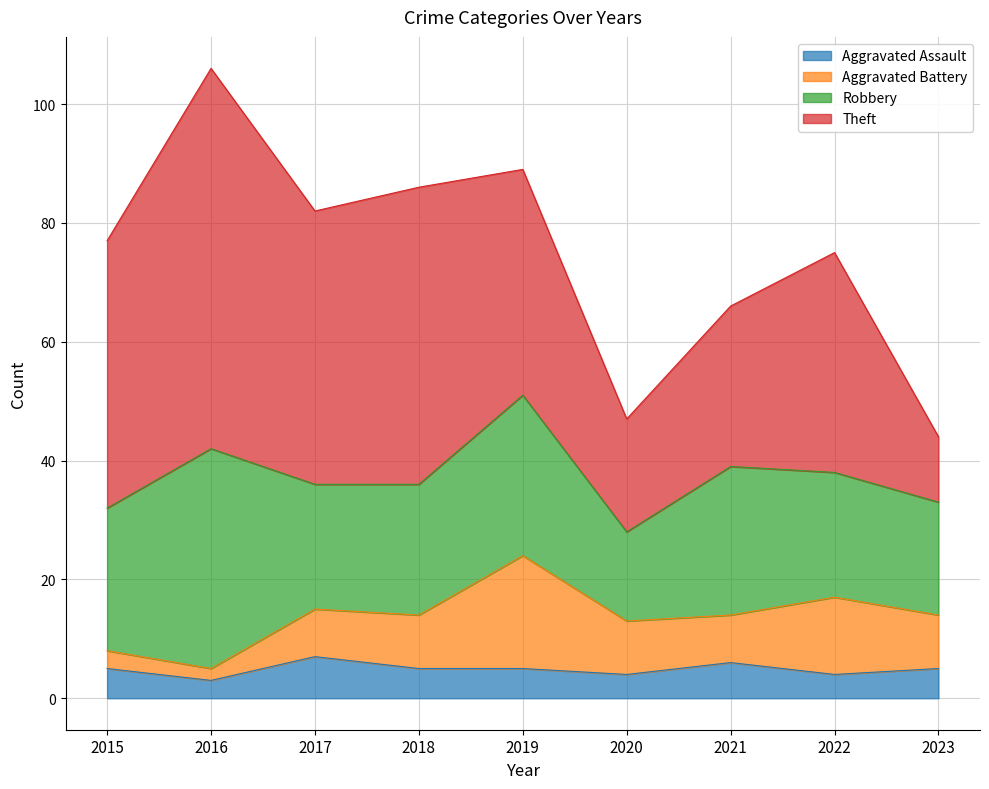

How many data points does each series have?

9